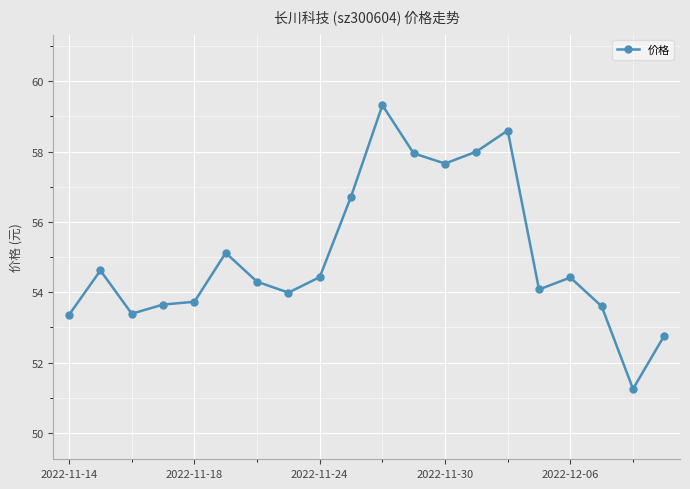

What is the greatest value displayed?

59.3